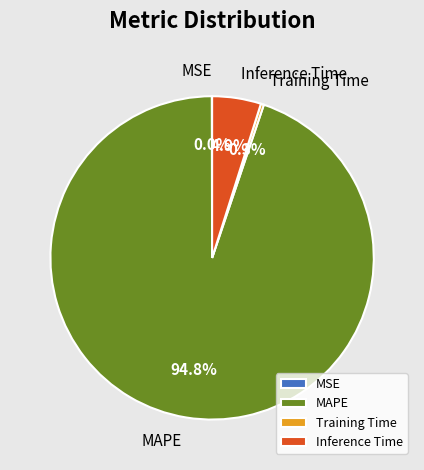

Which has a higher value, Inference Time or MAPE?

MAPE